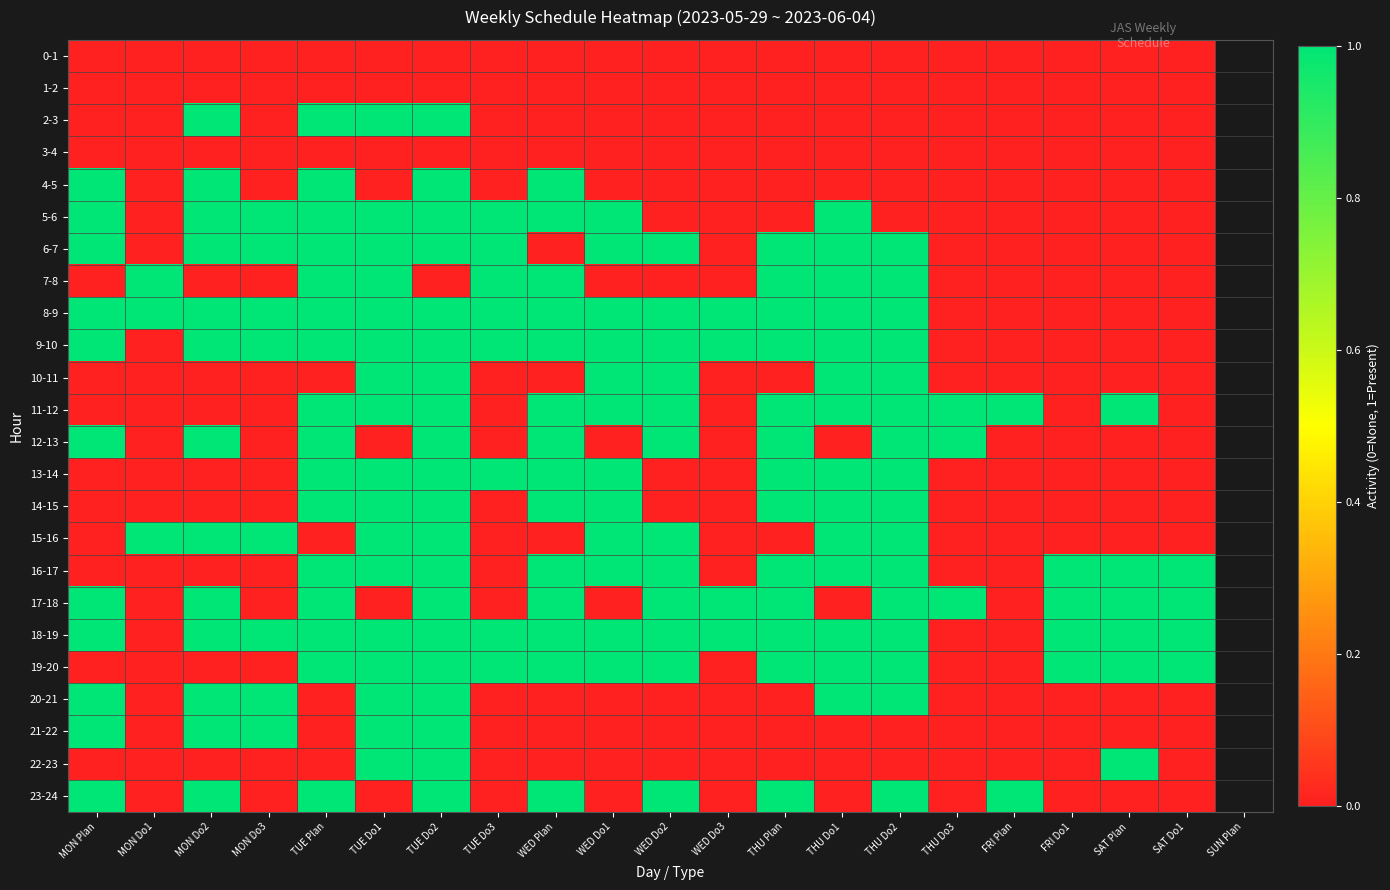

At which category is the sum across all series the highest?

TUE Do2